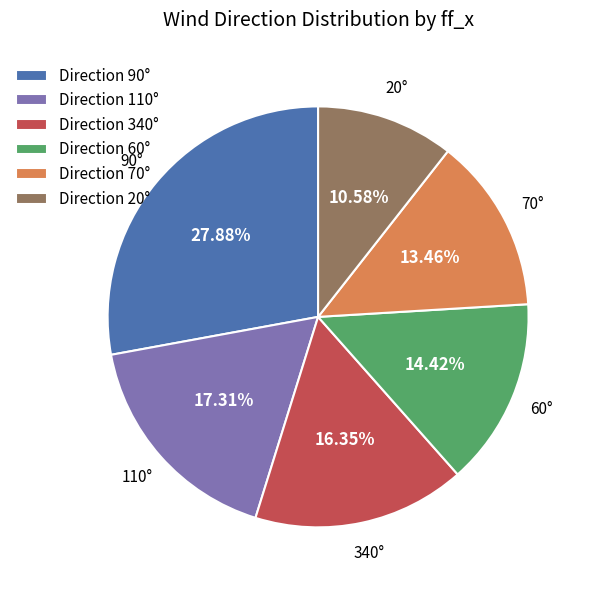

Rank the categories by value from highest to lowest.

Direction 90°, Direction 110°, Direction 340°, Direction 60°, Direction 70°, Direction 20°